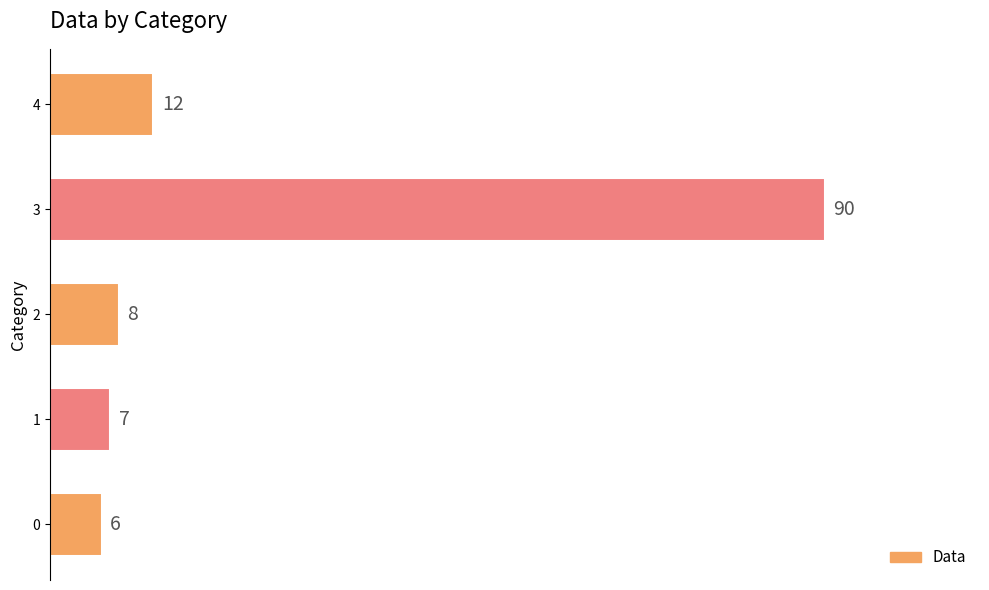

What is the difference between the maximum and minimum values?

84